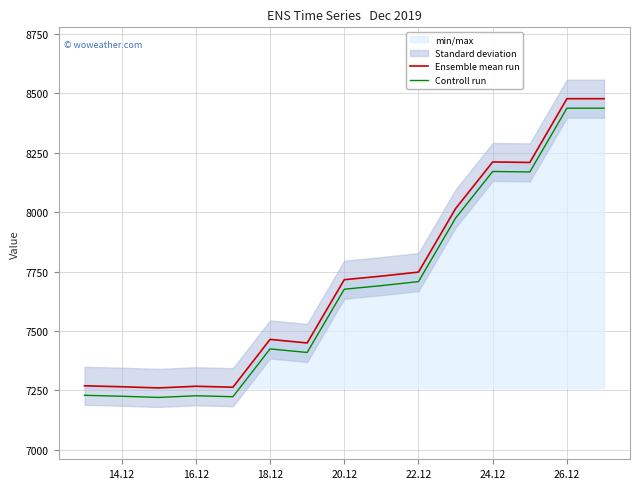

Which series has the largest range (max minus min)?

Ensemble mean run